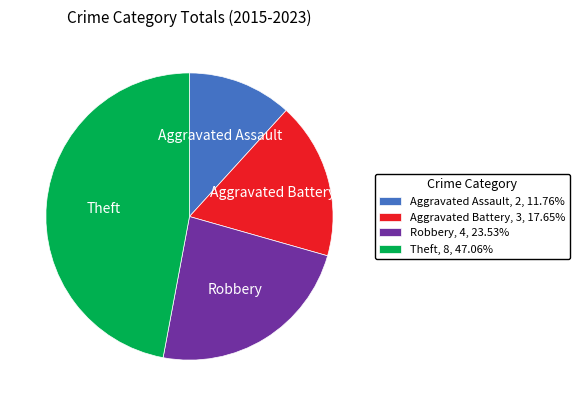

Is there any slice that represents more than half of the pie?

No